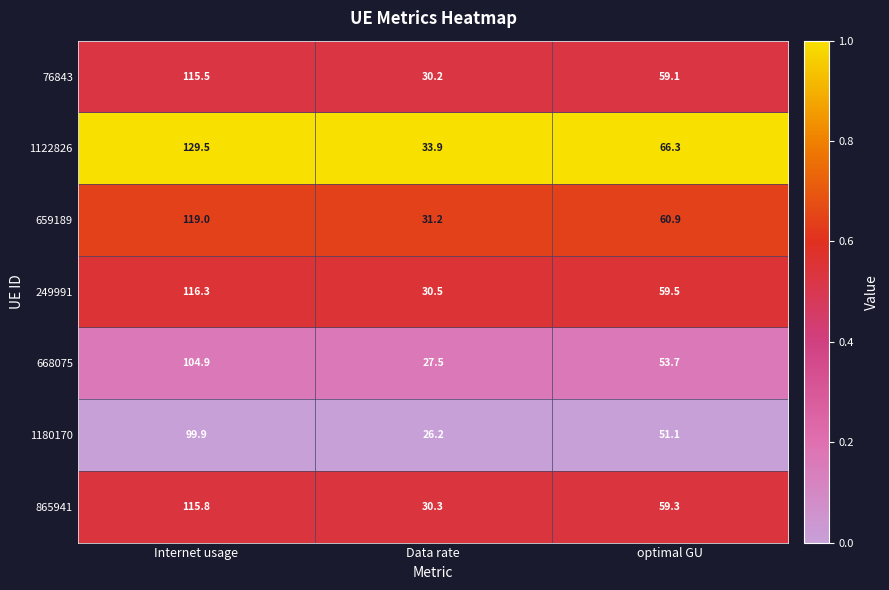

The 659189 series shows 10.0 at Data rate. True or false?

False